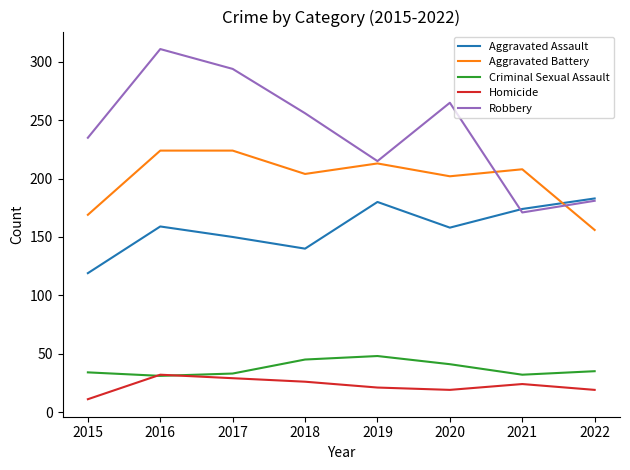

Read the Aggravated Battery value at 2016, to the nearest 5.

225